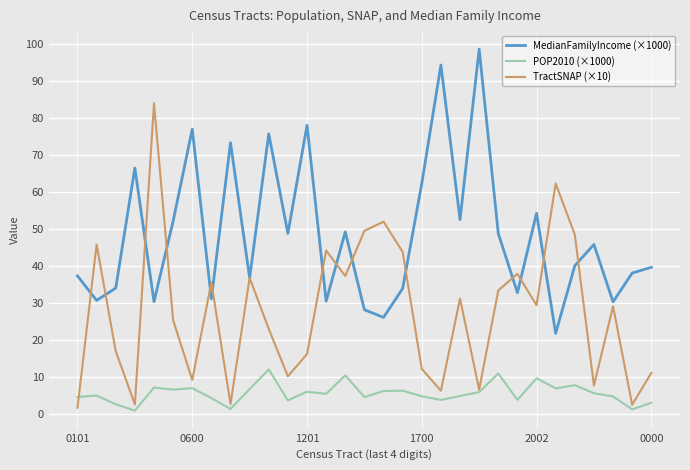

What is the minimum value for MedianFamilyIncome (×1000)?

21.8